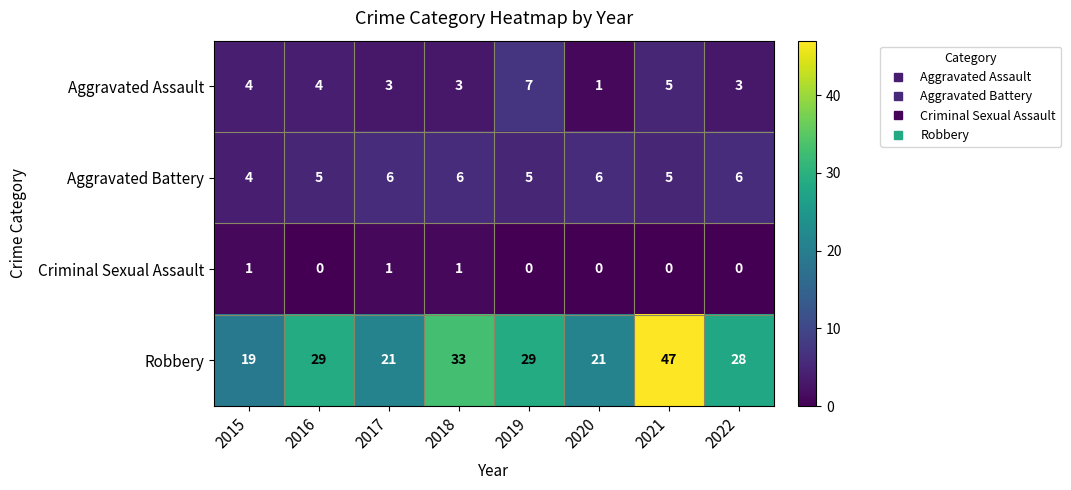

True or false: Robbery has a value of 7 at 2019.

False